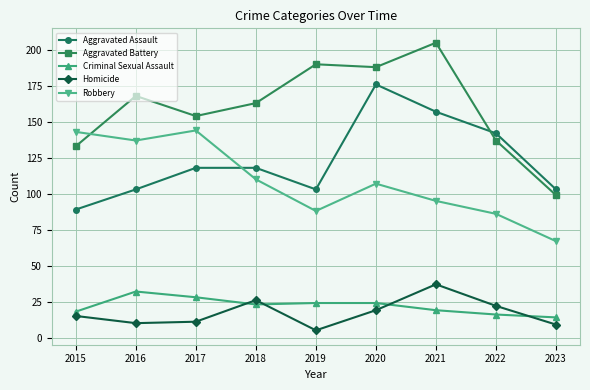

Which series has the largest total across all categories?

Aggravated Battery